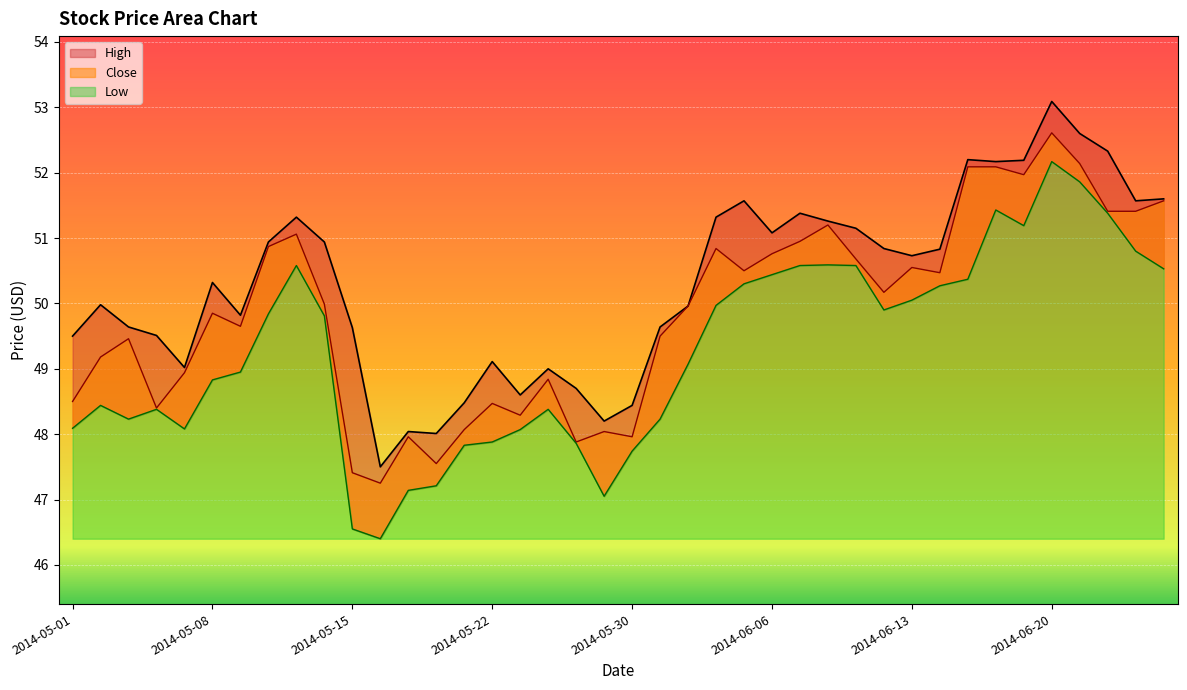

What is the spread (max minus min) of values at 2014-06-11?

0.6